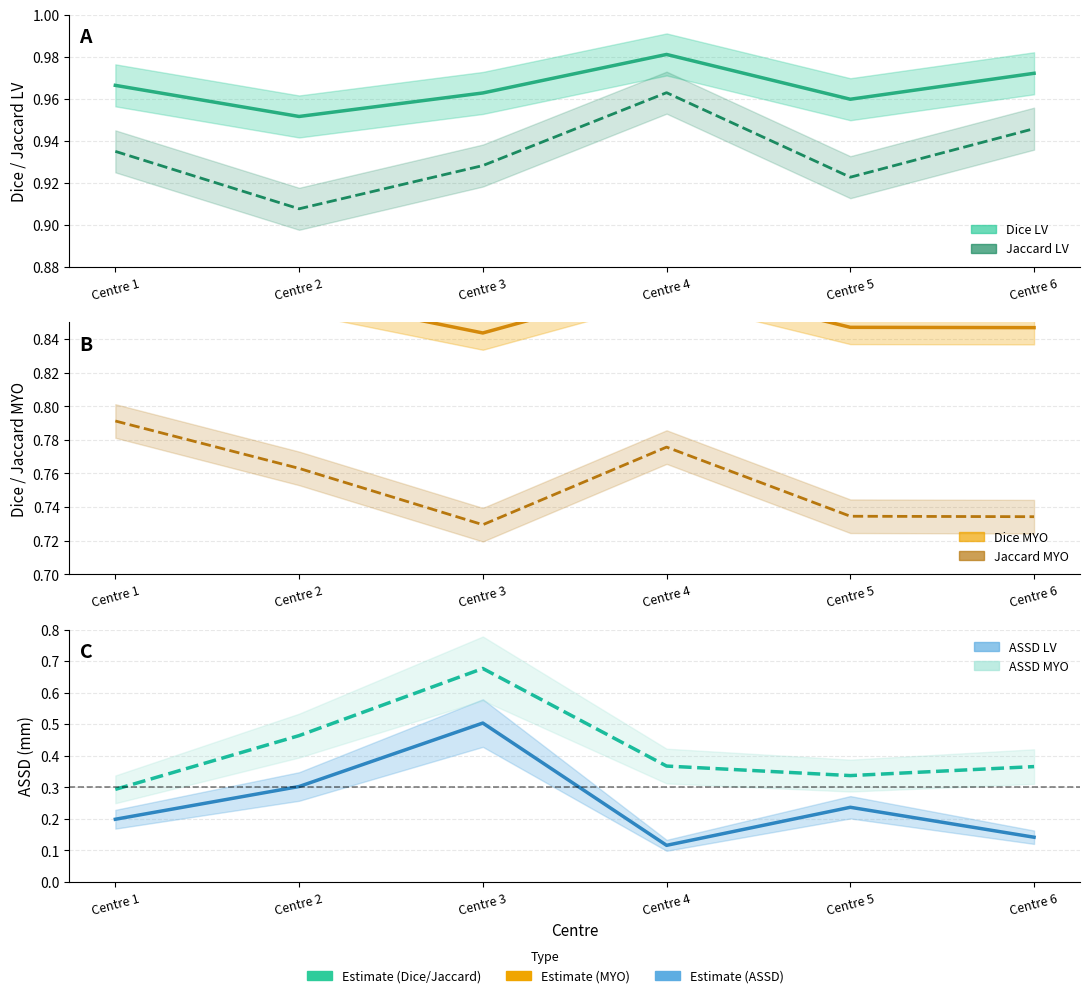

Does the chart display data point markers on the line(s)?

No